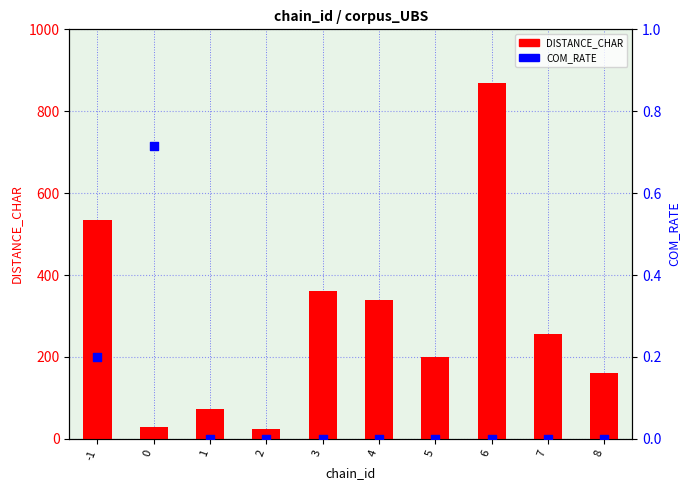

Which series has the largest Y range (max minus min)?

DISTANCE_CHAR